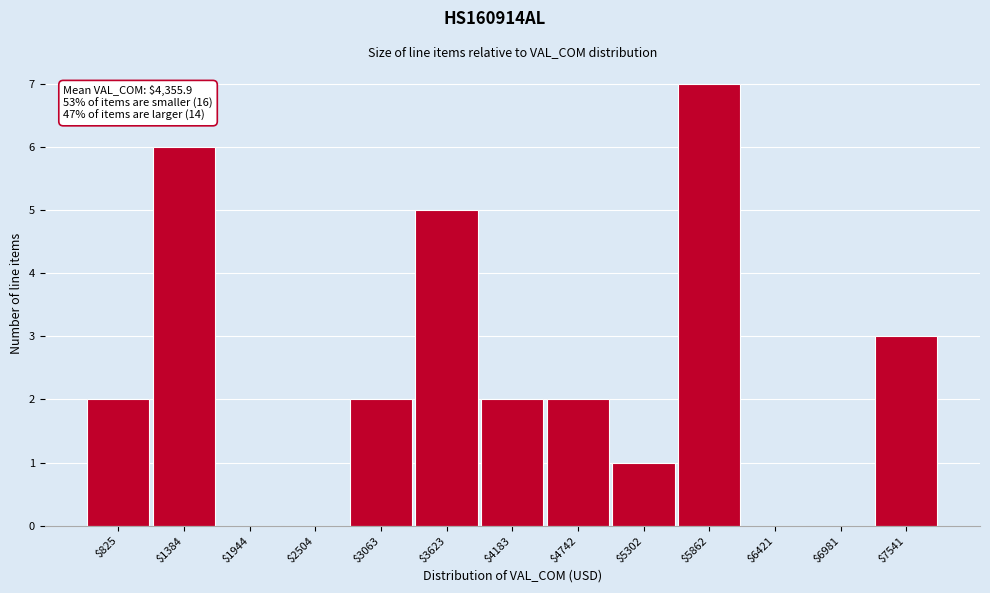

What is the sum of all values?

30